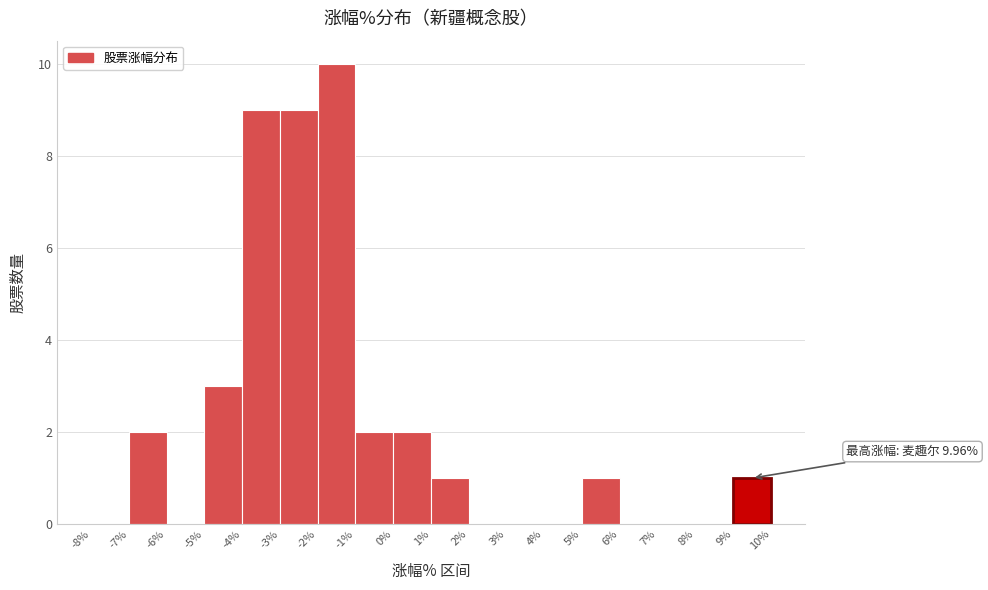

Which range on the x-axis has the tallest bar?

-2% to -1%